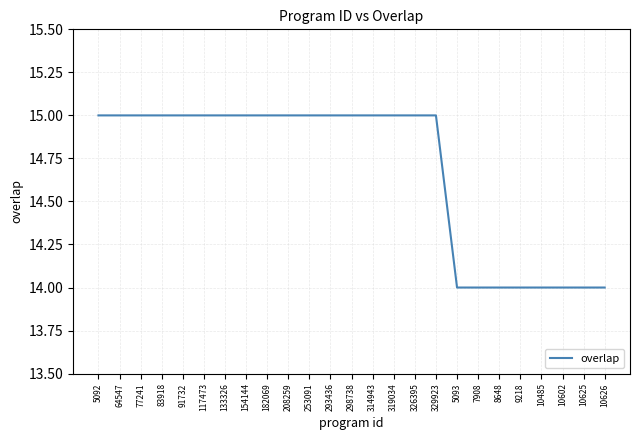

What is the minimum value shown in the chart?

14